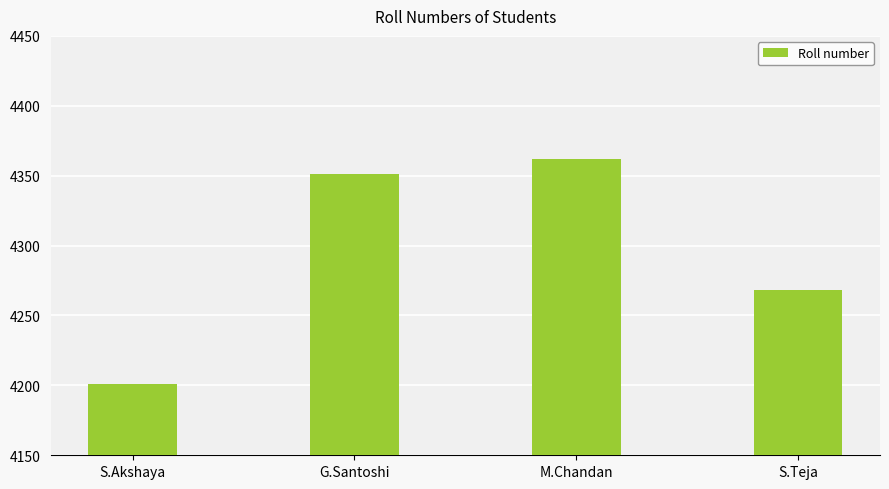

What is the ratio of the value at M.Chandan to the value at S.Akshaya?

1.0